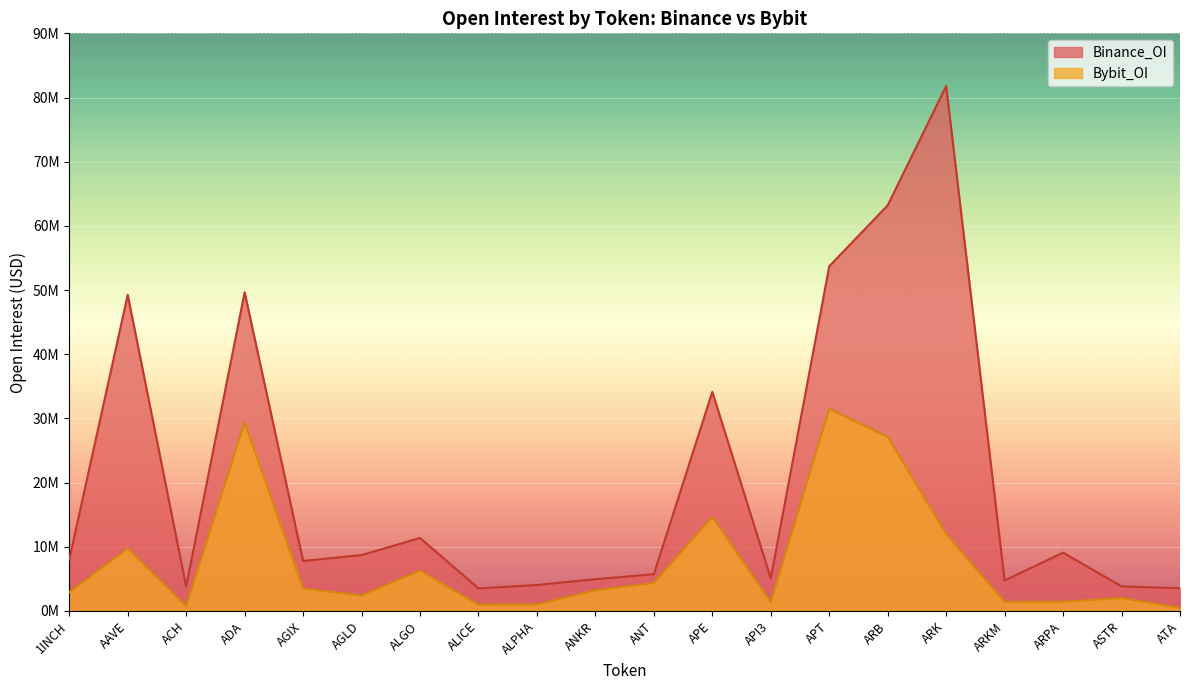

Where is the first local minimum for Bybit_OI?

ACH